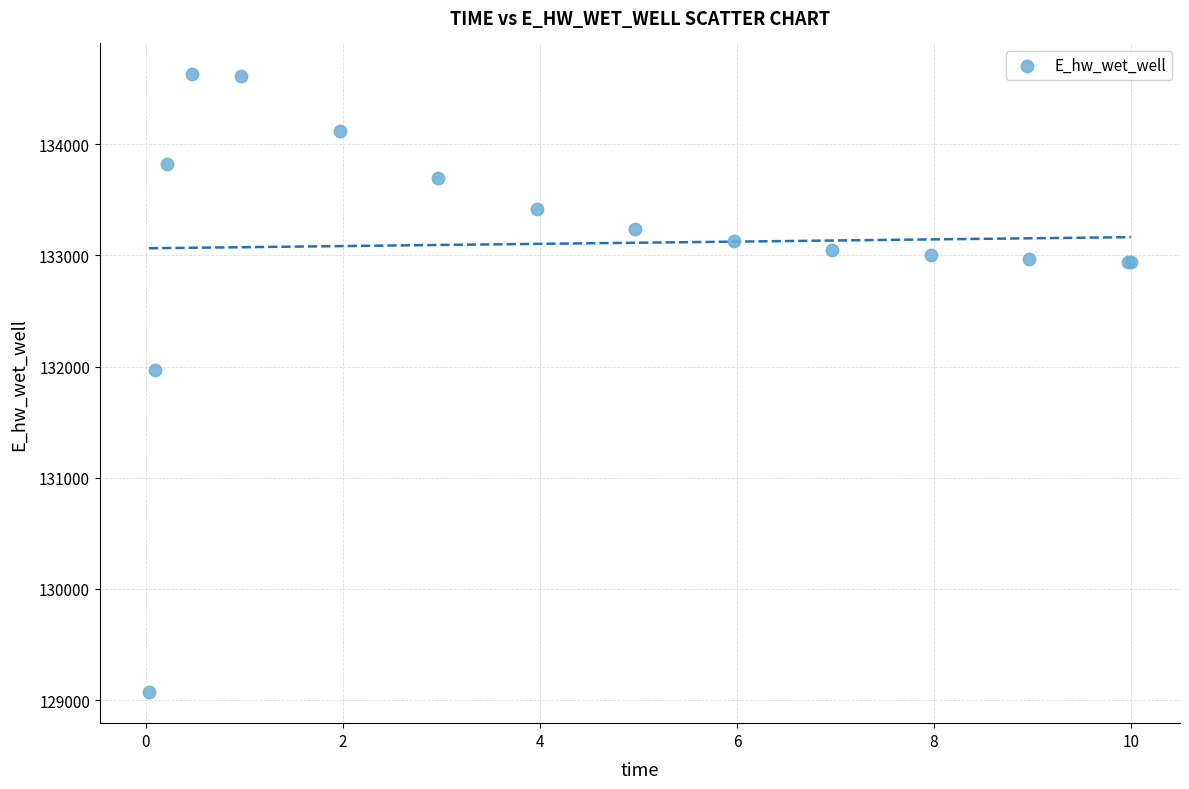

What Y value in the scatter plot is closest to 131849?

131970.0